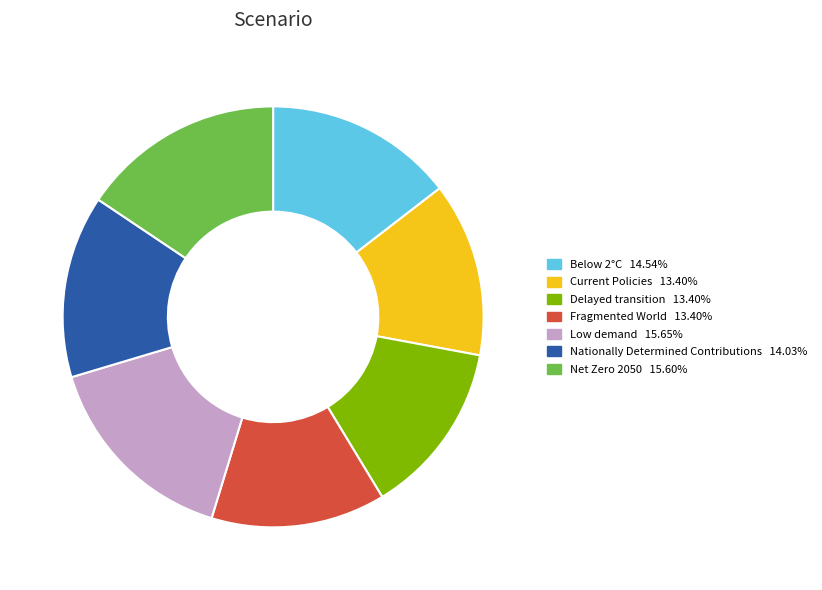

Is it true that Below 2°C is 15% of the pie?

True